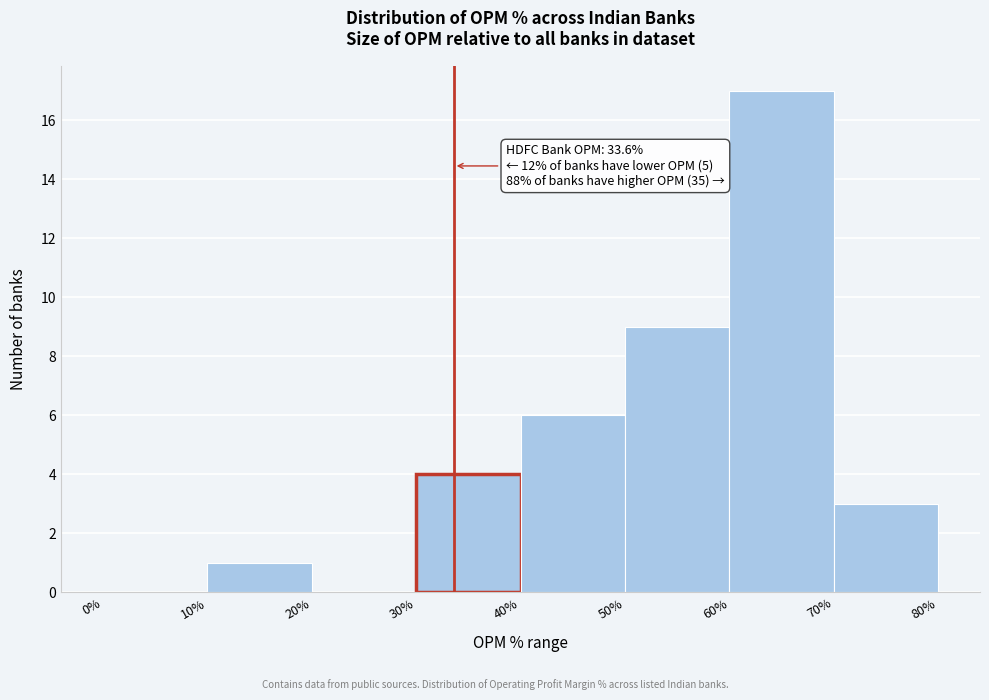

Over which range of the x-axis is the bar tallest?

60% to 70%